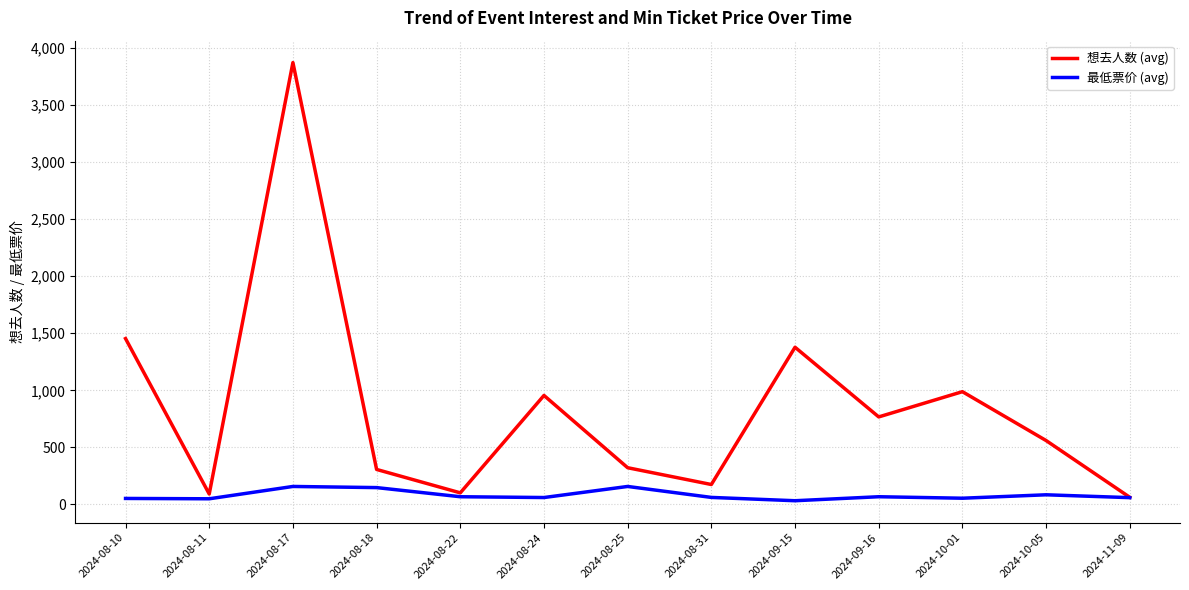

Rank the series at 2024-09-15 from highest to lowest value.

想去人数 (avg), 最低票价 (avg)